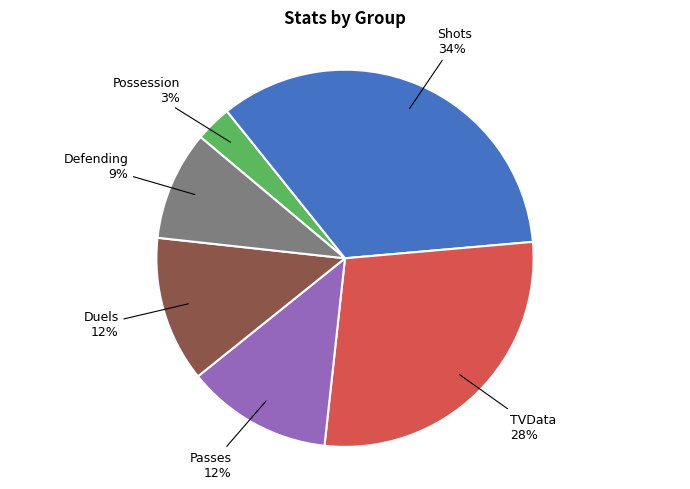

How many segments does this pie chart have?

6